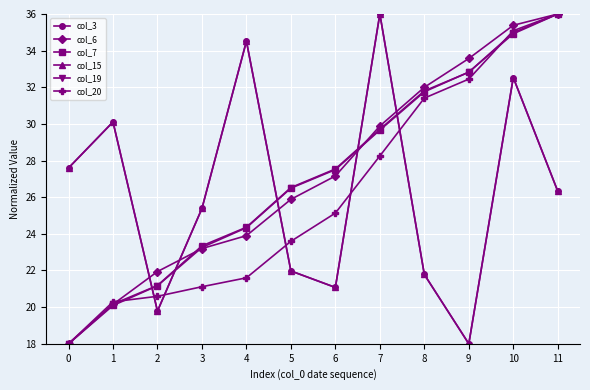

Reading left to right, transcribe all the data shown in this chart.

col_3: 0=27.6	1=30.1	2=19.8	3=25.4	4=34.5	5=22.0	6=21.1	7=36.0	8=21.8	9=18.0	10=32.5	11=26.3
col_6: 0=18.0	1=20.2	2=21.9	3=23.2	4=23.9	5=25.9	6=27.2	7=29.9	8=32.0	9=33.6	10=35.4	11=36.0
col_7: 0=18.0	1=20.1	2=21.2	3=23.3	4=24.3	5=26.5	6=27.5	7=29.7	8=31.8	9=32.8	10=34.9	11=36.0
col_15: 0=27.6	1=30.1	2=19.8	3=25.4	4=34.5	5=22.0	6=21.1	7=36.0	8=21.8	9=18.0	10=32.5	11=26.3
col_19: 0=18.0	1=20.2	2=21.2	3=23.3	4=24.4	5=26.5	6=27.5	7=29.7	8=31.8	9=32.8	10=35.0	11=36.0
col_20: 0=18.0	1=20.3	2=20.6	3=21.1	4=21.6	5=23.6	6=25.1	7=28.3	8=31.4	9=32.4	10=35.1	11=36.0